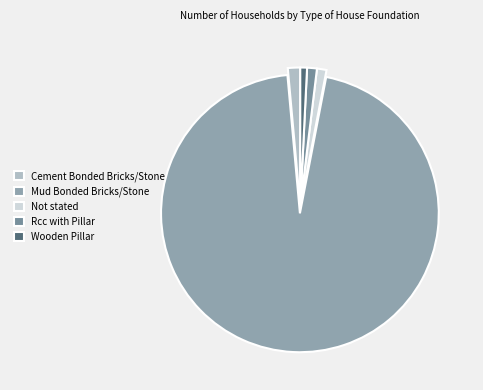

Which category has the biggest portion of the pie?

Mud Bonded Bricks/Stone